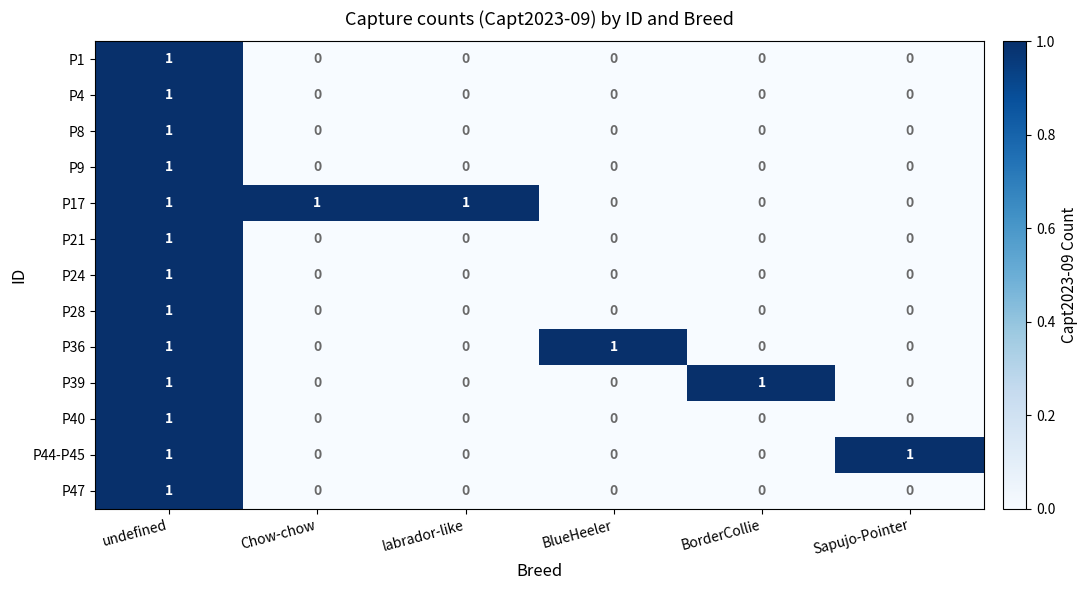

Count the P4 values in the range 0 to 1.

6